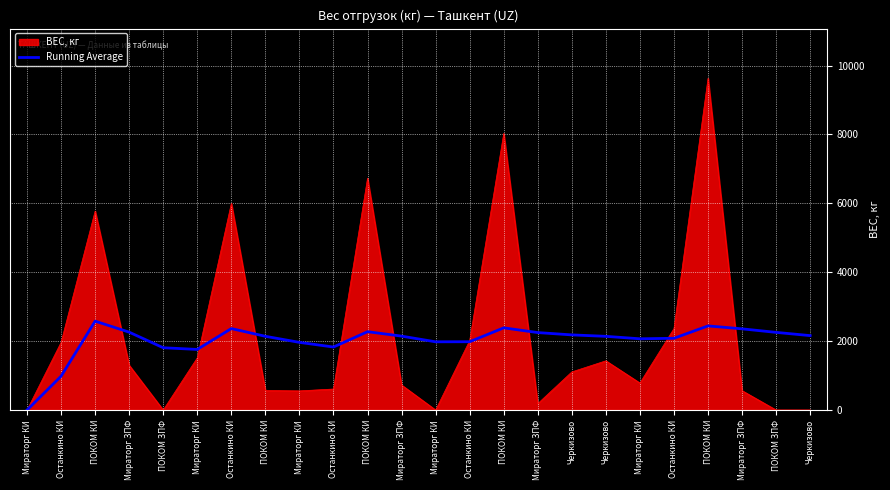

Does the chart have visible grid lines?

Yes